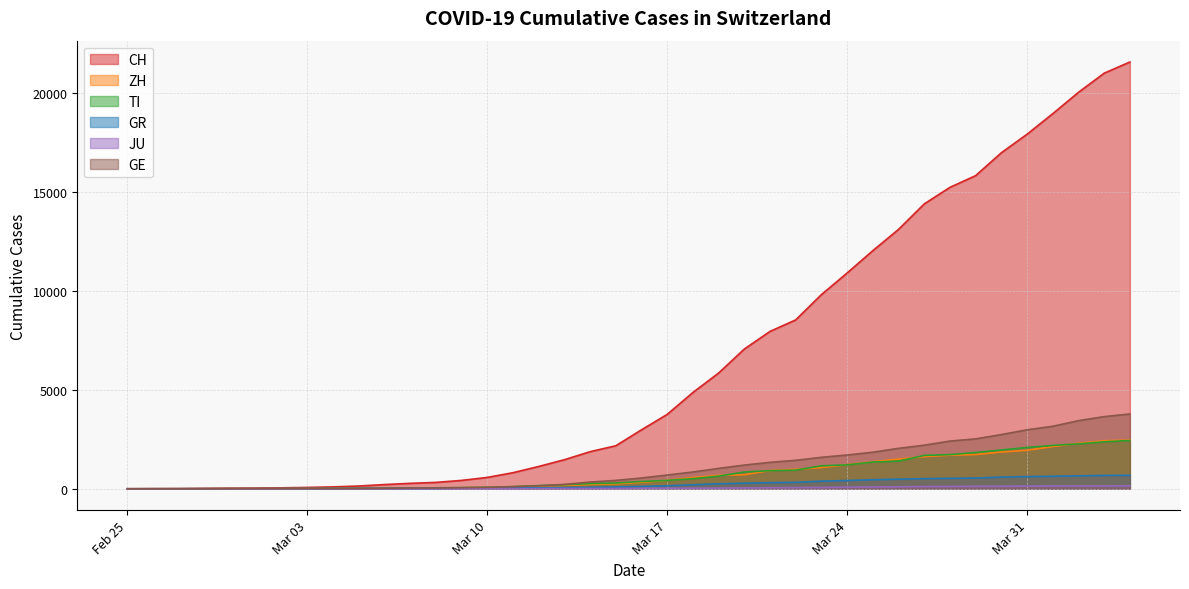

What are all the series names shown in the legend?

CH, ZH, TI, GR, JU, GE